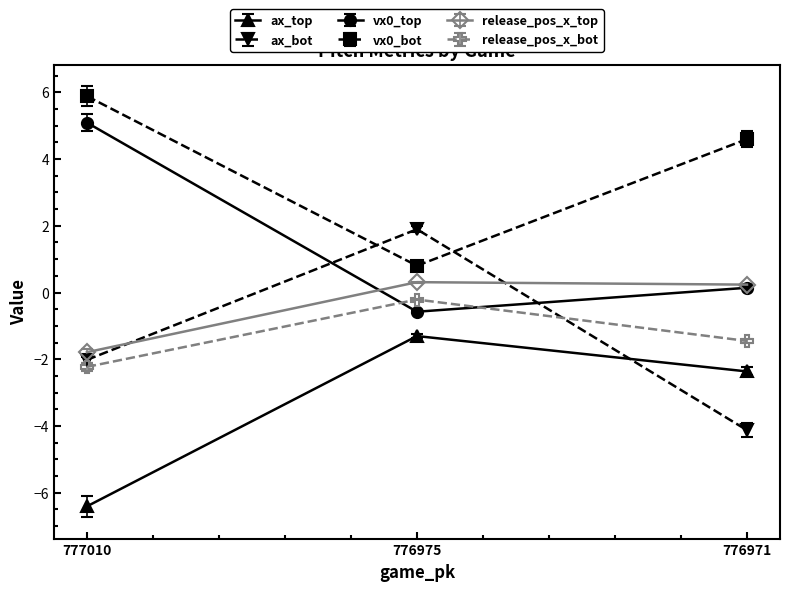

What is the value of the vx0_bot point at the 3rd from the left?

4.6